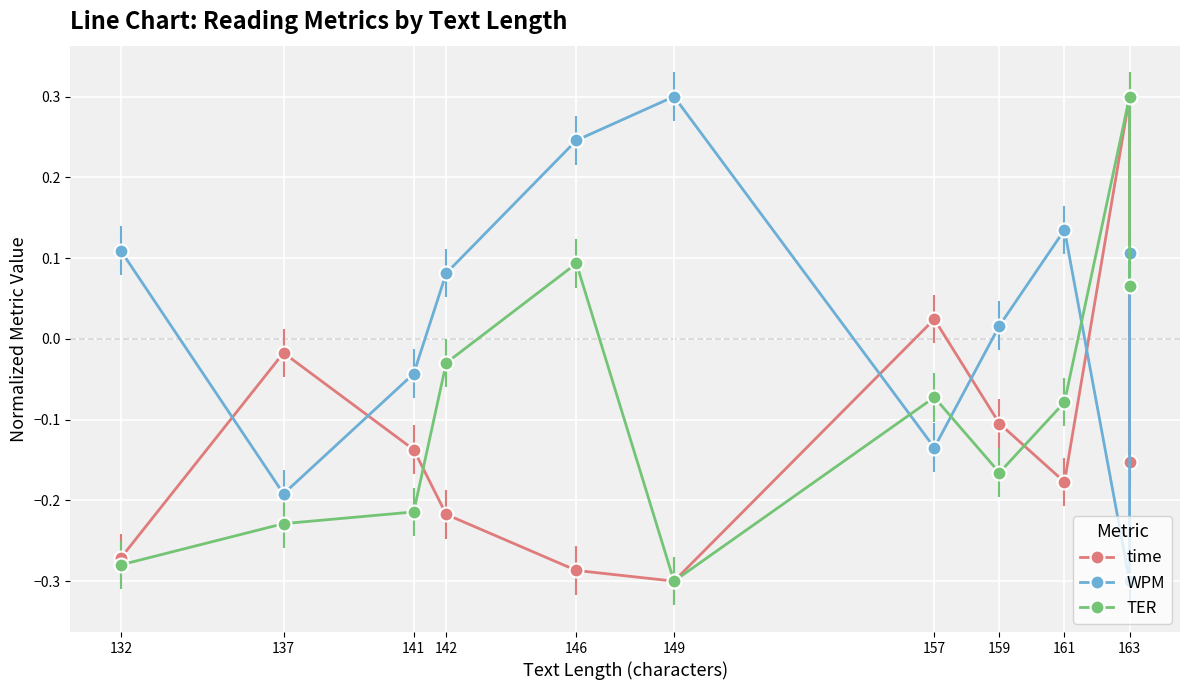

What is the difference between the highest and lowest values at 159?

0.2